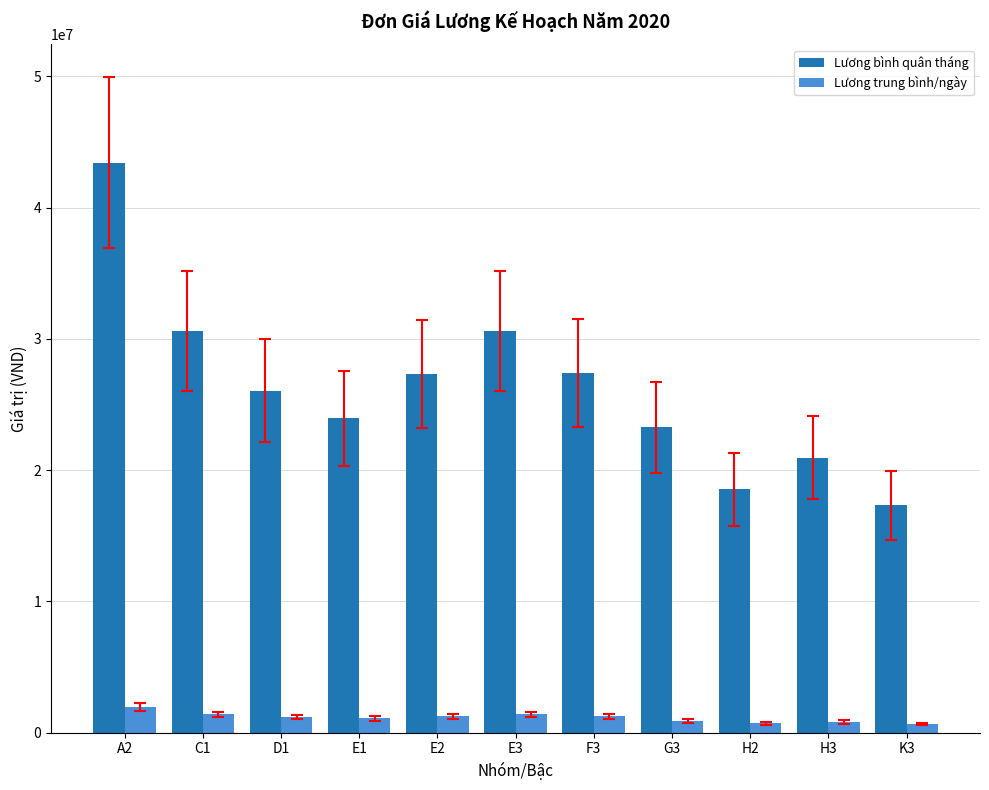

What is the average value of the Lương bình quân tháng series?

26317337.8